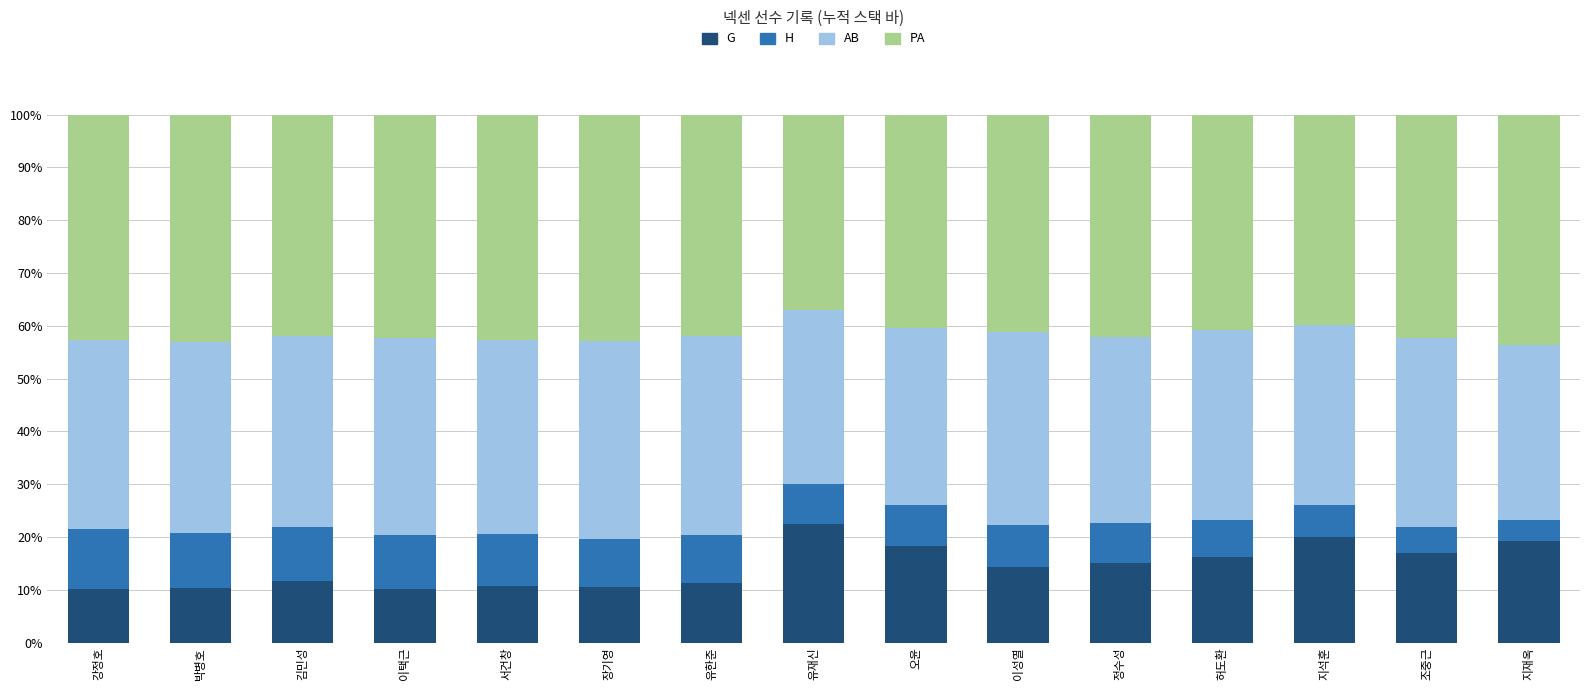

What is the total value across all series at 이택근?

100.0